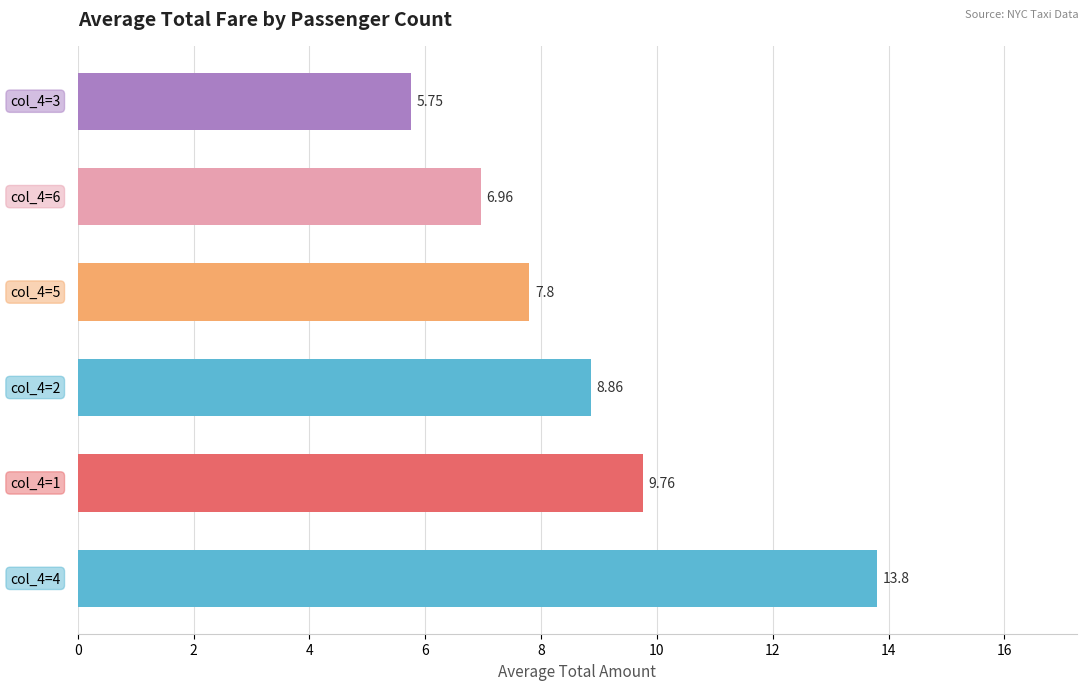

What is the average value?

8.8